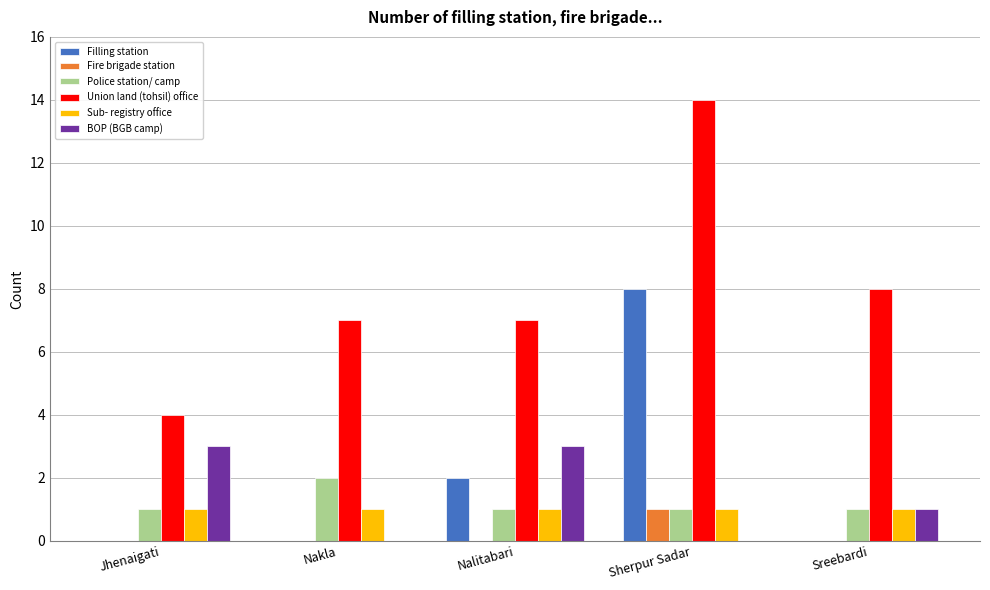

At which category does the chart reach its peak across all series?

Sherpur Sadar